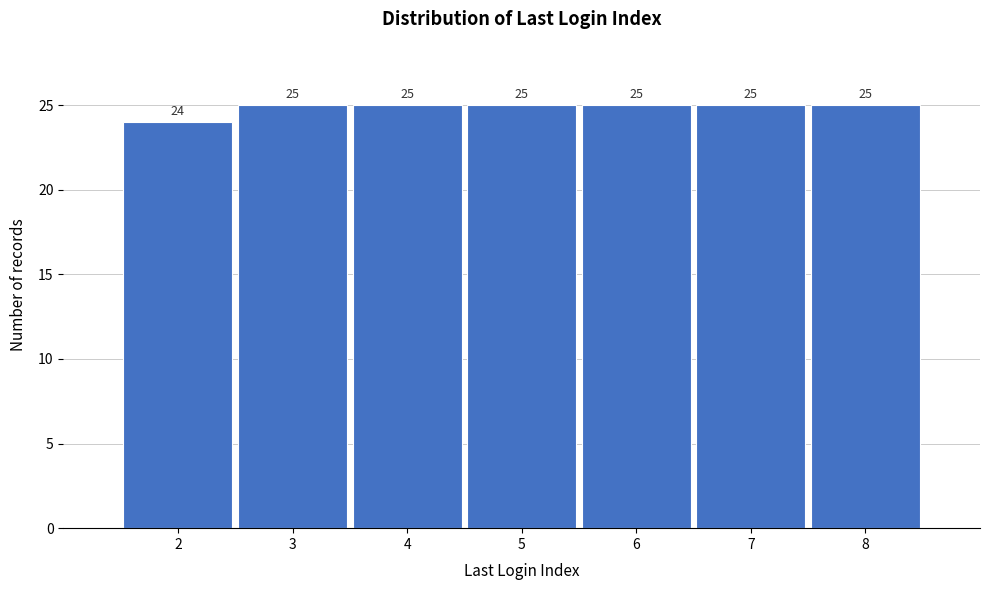

Reading left to right, transcribe all the data shown in this chart.

2=24	3=25	4=25	5=25	6=25	7=25	8=25